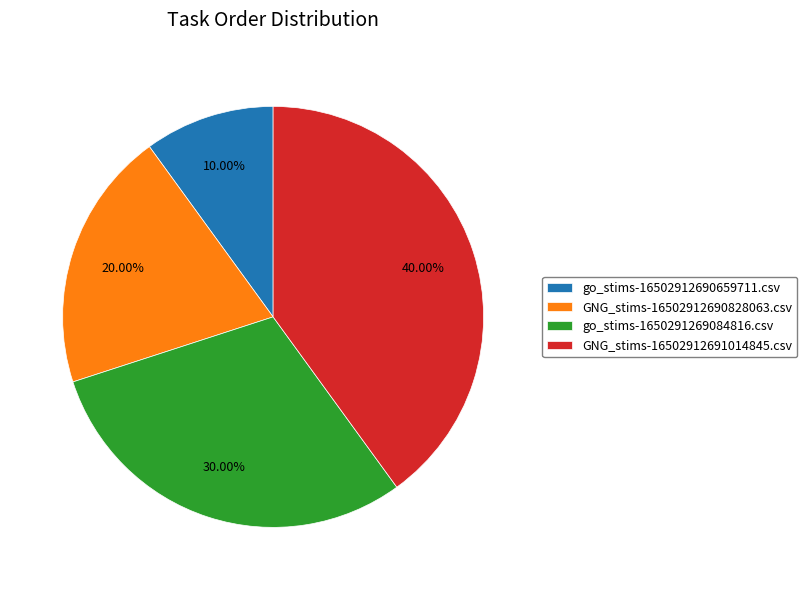

To the nearest percent, what percentage of the pie is GNG_stims-16502912690828063.csv?

20%